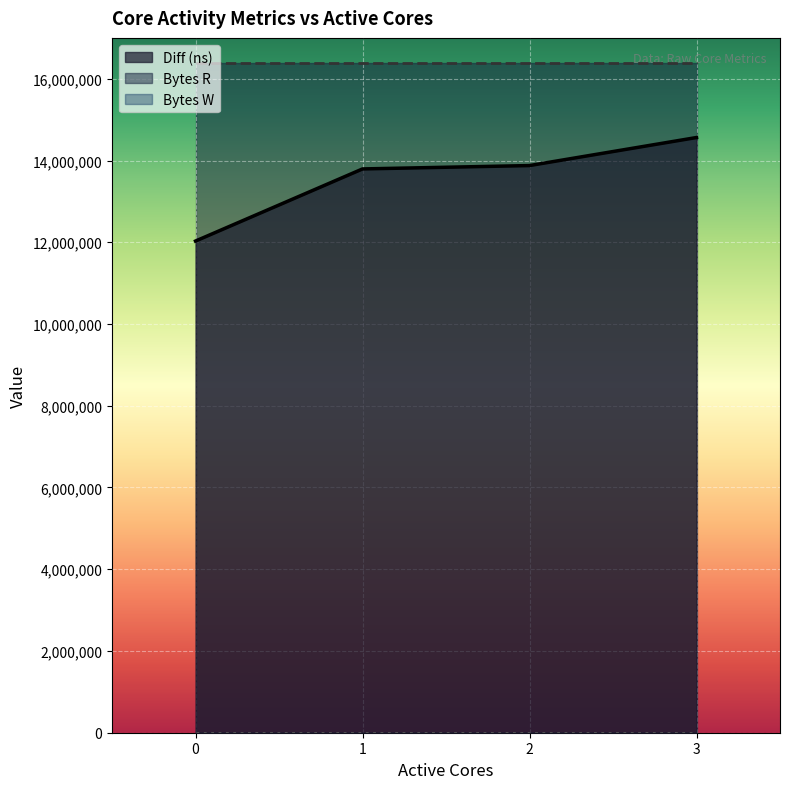

Rank the series by their maximum value, from highest to lowest.

Bytes R, Diff (ns), Bytes W